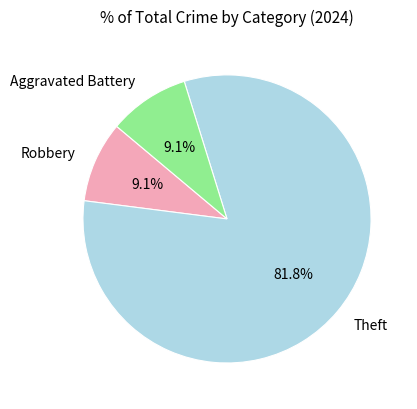

How many slices are in this pie chart?

3